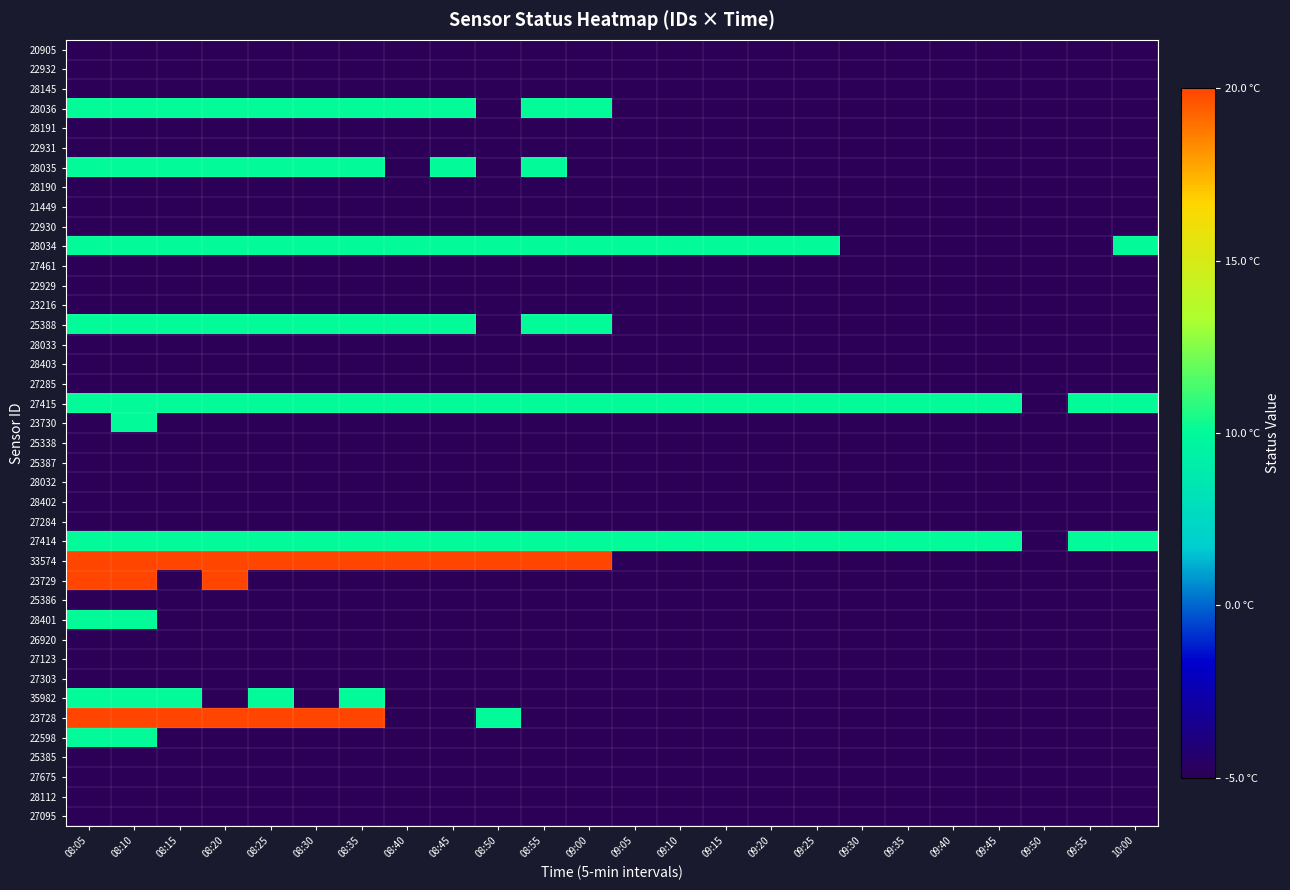

What is the smallest value displayed?

1